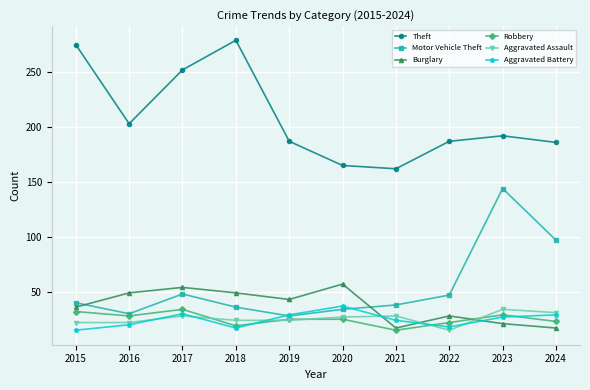

At which label does Aggravated Battery reach its peak?

2020